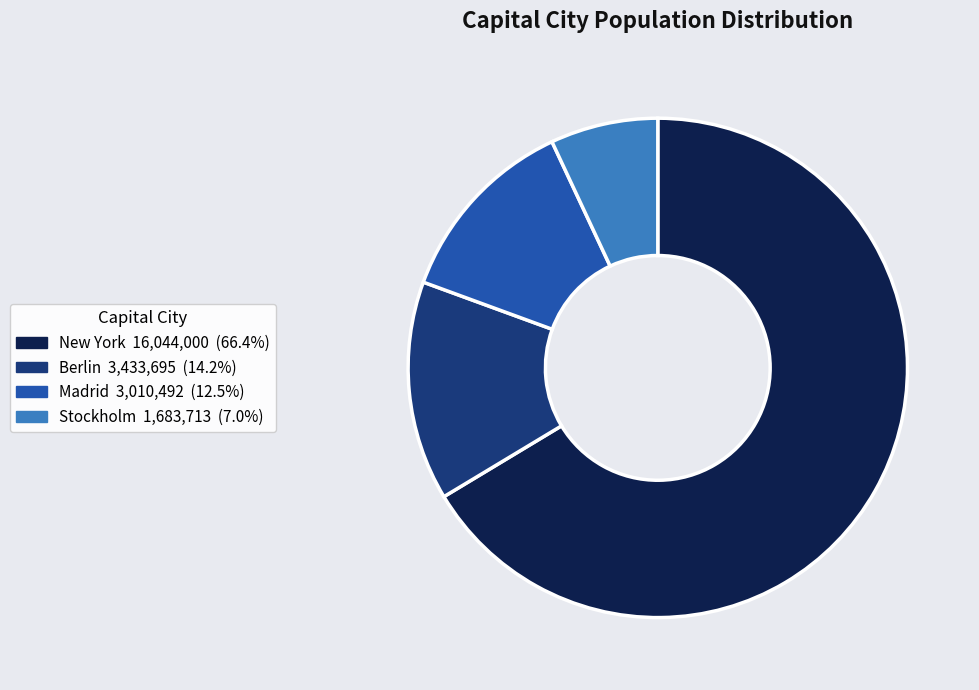

Rank the categories by value from highest to lowest.

New York, Berlin, Madrid, Stockholm